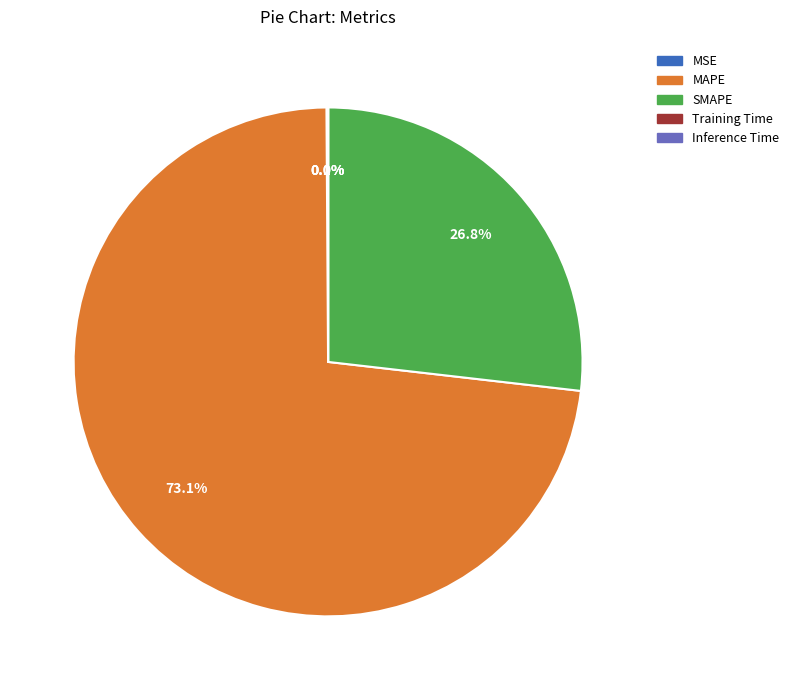

What is the total percentage of SMAPE and MAPE?

99.9%